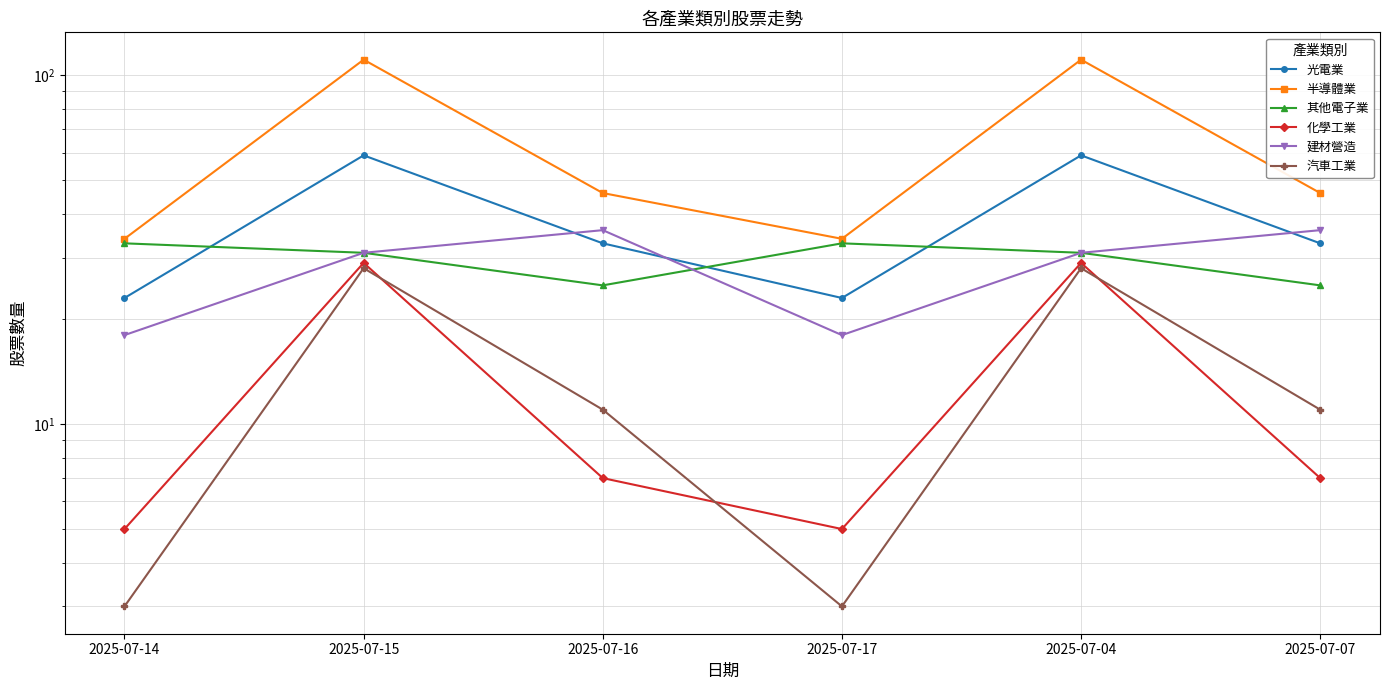

What is the greatest value displayed?

111